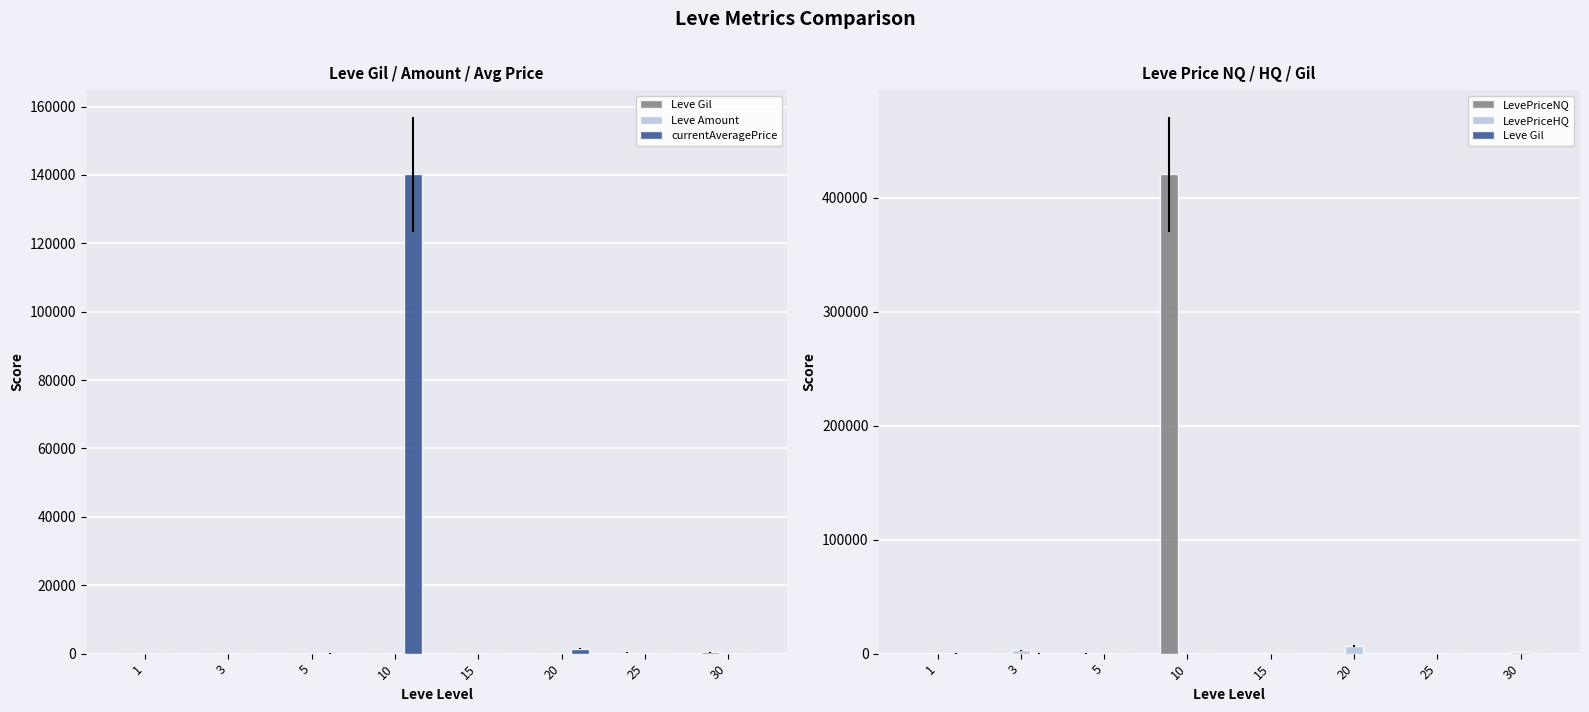

What is the average value of the LevePriceHQ series?

1621.9